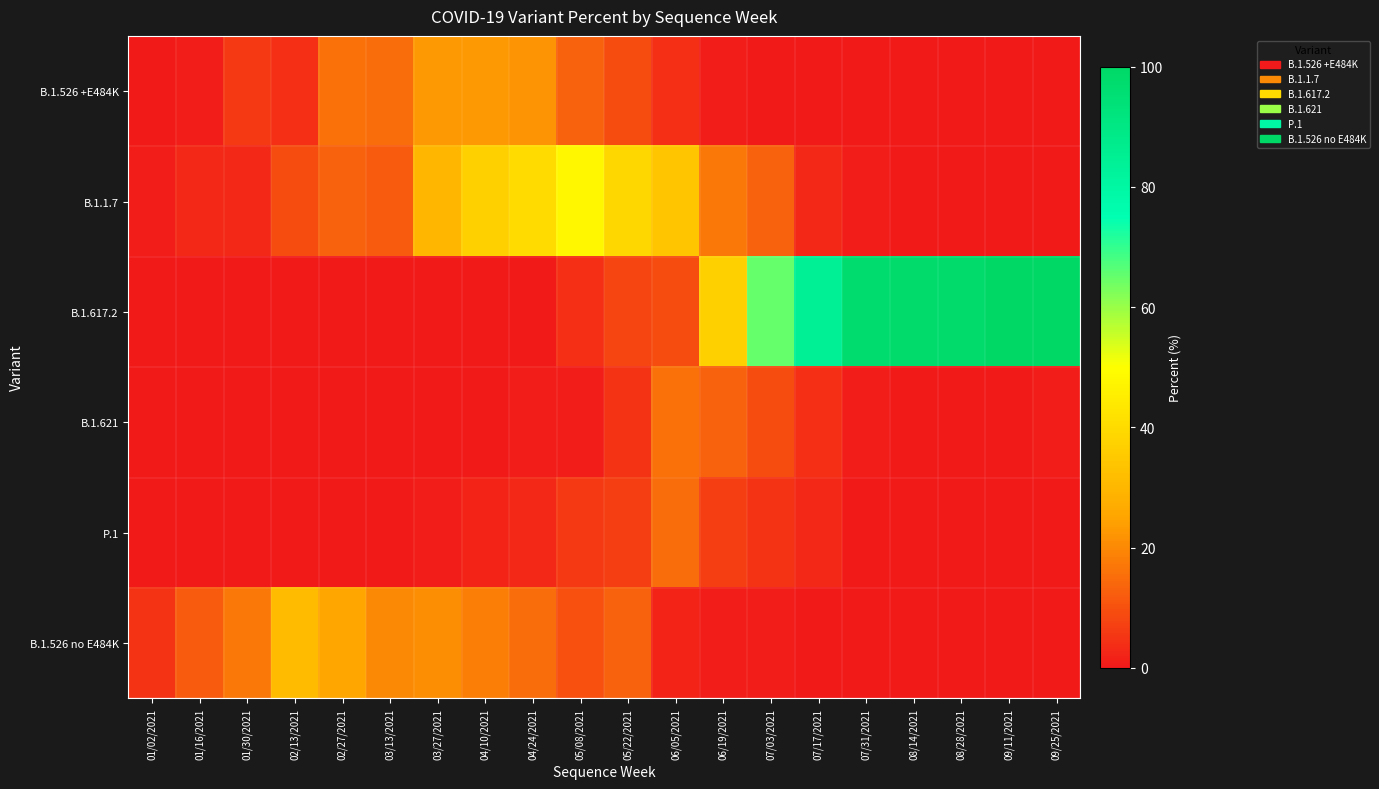

Reading left to right, list all the values displayed in this chart.

B.1.526 +E484K: 01/02/2021=0	01/16/2021=1	01/30/2021=6	02/13/2021=4	02/27/2021=16	03/13/2021=15	03/27/2021=23	04/10/2021=23	04/24/2021=22	05/08/2021=13	05/22/2021=9	06/05/2021=4	06/19/2021=1	07/03/2021=0	07/17/2021=0	07/31/2021=0	08/14/2021=0	08/28/2021=0	09/11/2021=0	09/25/2021=0
B.1.1.7: 01/02/2021=1	01/16/2021=3	01/30/2021=3	02/13/2021=9	02/27/2021=13	03/13/2021=12	03/27/2021=30	04/10/2021=37	04/24/2021=40	05/08/2021=48	05/22/2021=39	06/05/2021=34	06/19/2021=17	07/03/2021=13	07/17/2021=3	07/31/2021=1	08/14/2021=0	08/28/2021=0	09/11/2021=0	09/25/2021=0
B.1.617.2: 01/02/2021=0	01/16/2021=0	01/30/2021=0	02/13/2021=0	02/27/2021=0	03/13/2021=0	03/27/2021=0	04/10/2021=0	04/24/2021=0	05/08/2021=4	05/22/2021=8	06/05/2021=9	06/19/2021=37	07/03/2021=65	07/17/2021=84	07/31/2021=97	08/14/2021=98	08/28/2021=98	09/11/2021=100	09/25/2021=100
B.1.621: 01/02/2021=0	01/16/2021=0	01/30/2021=0	02/13/2021=0	02/27/2021=0	03/13/2021=0	03/27/2021=0	04/10/2021=0	04/24/2021=1	05/08/2021=1	05/22/2021=5	06/05/2021=16	06/19/2021=13	07/03/2021=9	07/17/2021=4	07/31/2021=1	08/14/2021=0	08/28/2021=0	09/11/2021=0	09/25/2021=1
P.1: 01/02/2021=0	01/16/2021=0	01/30/2021=0	02/13/2021=0	02/27/2021=0	03/13/2021=0	03/27/2021=1	04/10/2021=2	04/24/2021=3	05/08/2021=6	05/22/2021=7	06/05/2021=15	06/19/2021=7	07/03/2021=5	07/17/2021=3	07/31/2021=0	08/14/2021=0	08/28/2021=0	09/11/2021=0	09/25/2021=0
B.1.526 no E484K: 01/02/2021=5	01/16/2021=12	01/30/2021=17	02/13/2021=31	02/27/2021=25	03/13/2021=20	03/27/2021=21	04/10/2021=18	04/24/2021=15	05/08/2021=10	05/22/2021=13	06/05/2021=2	06/19/2021=1	07/03/2021=1	07/17/2021=0	07/31/2021=0	08/14/2021=0	08/28/2021=0	09/11/2021=0	09/25/2021=0